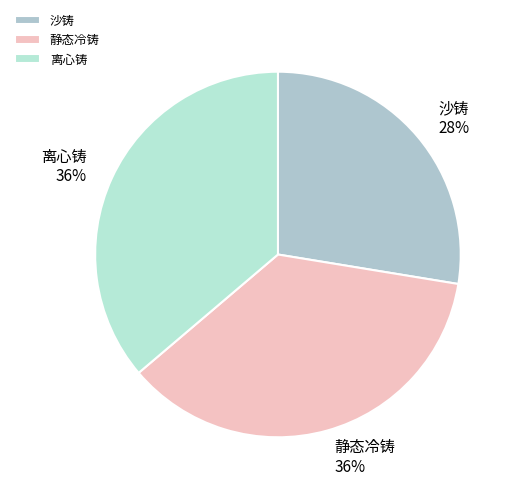

Is it true that 沙铸 is 22% of the pie?

False